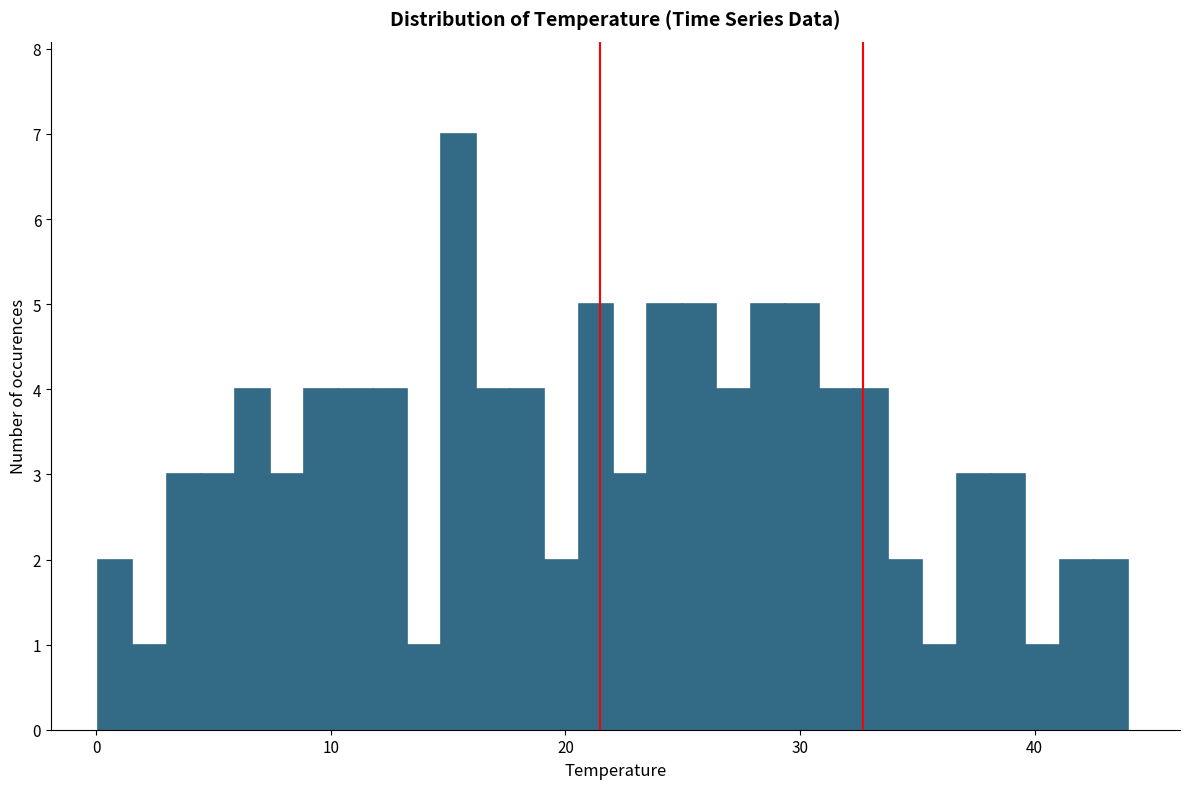

Around what value on the x-axis is the tallest bar? Give the approximate position of its centre, as read against the axis.

15